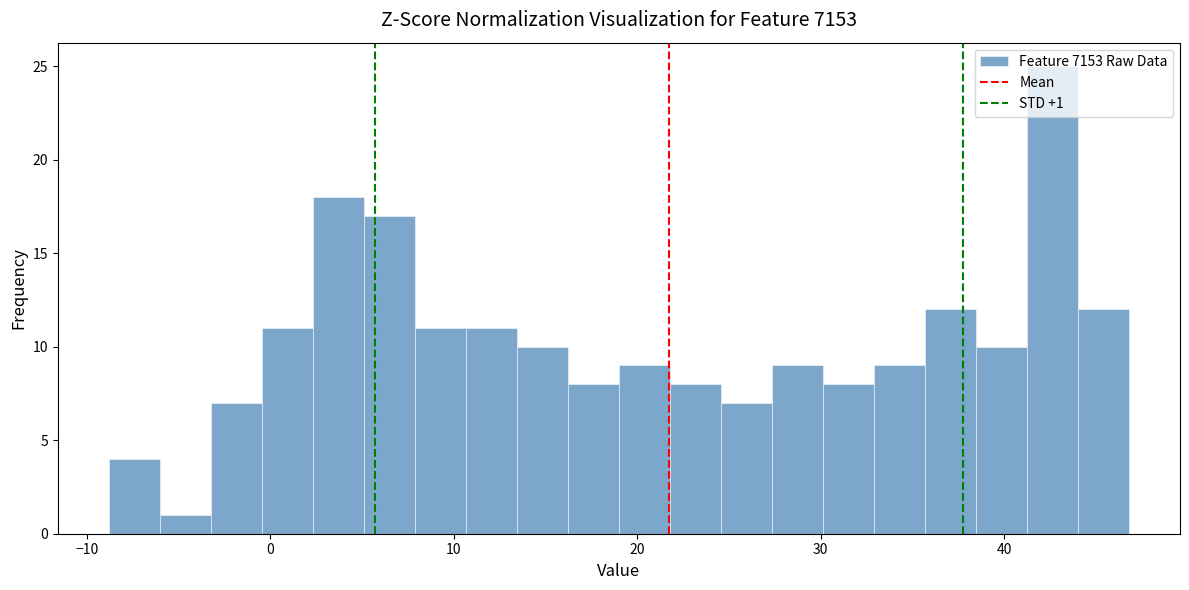

Around what value on the x-axis is the tallest bar? Give the approximate position of its centre, as read against the axis.

43